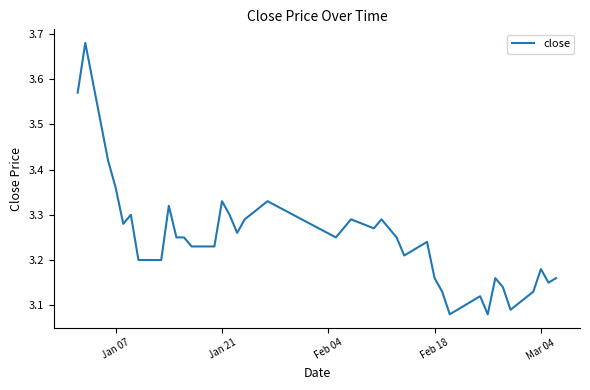

Count the values in the range 3 to 4.

40